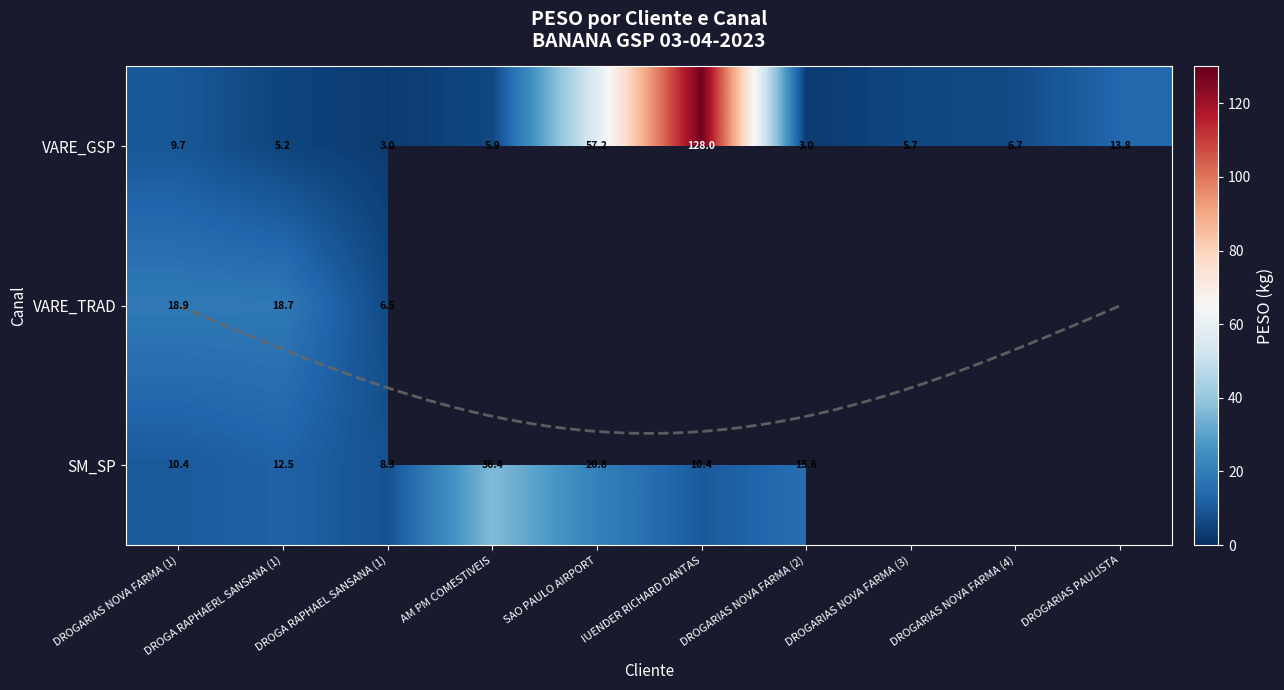

What is the difference between the highest and lowest values at IUENDER RICHARD DANTAS?

117.6